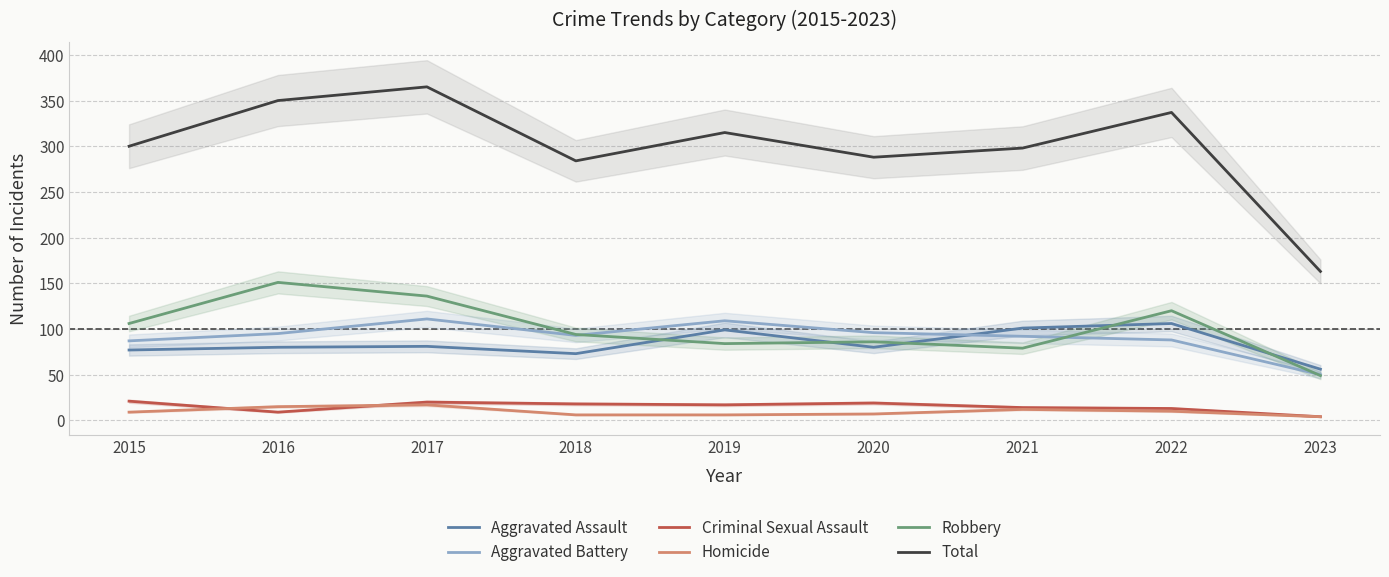

What is the value of the Homicide point at the 4th from the left?

6